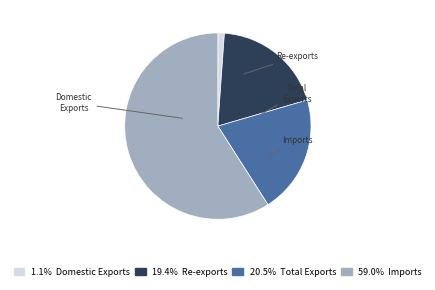

Which category has the biggest portion of the pie?

Imports